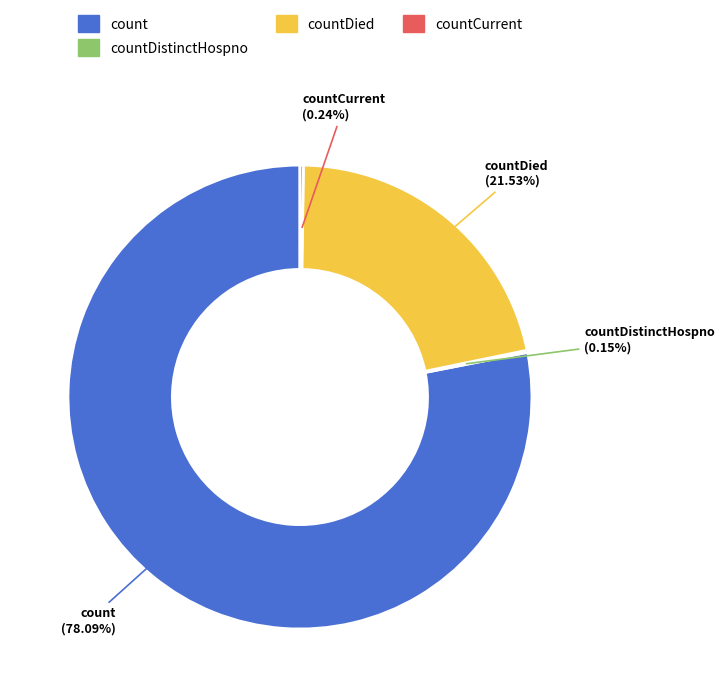

Is there any slice that represents more than half of the pie?

Yes